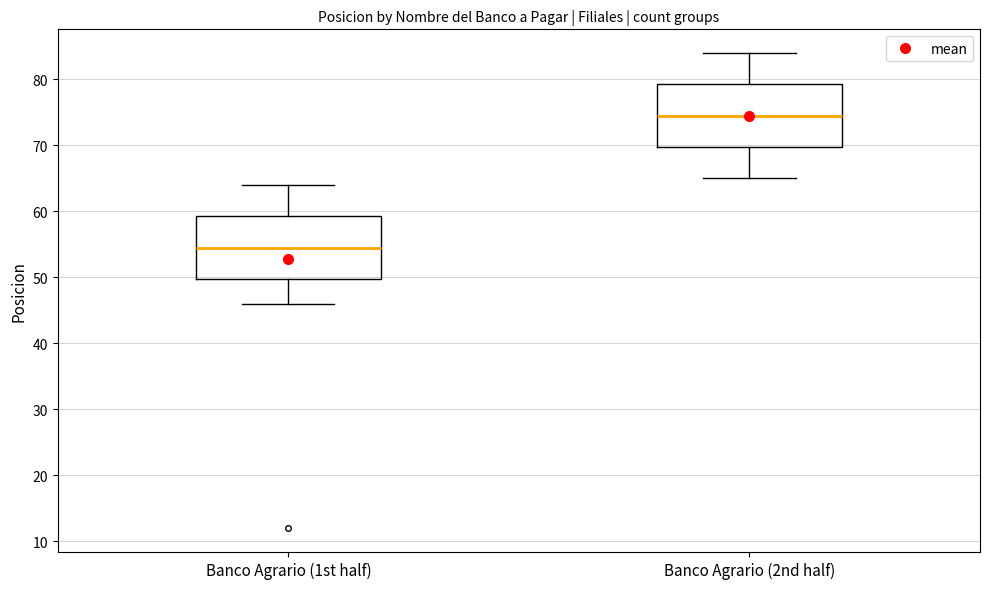

Which box has the lowest median line?

Banco Agrario (1st half)